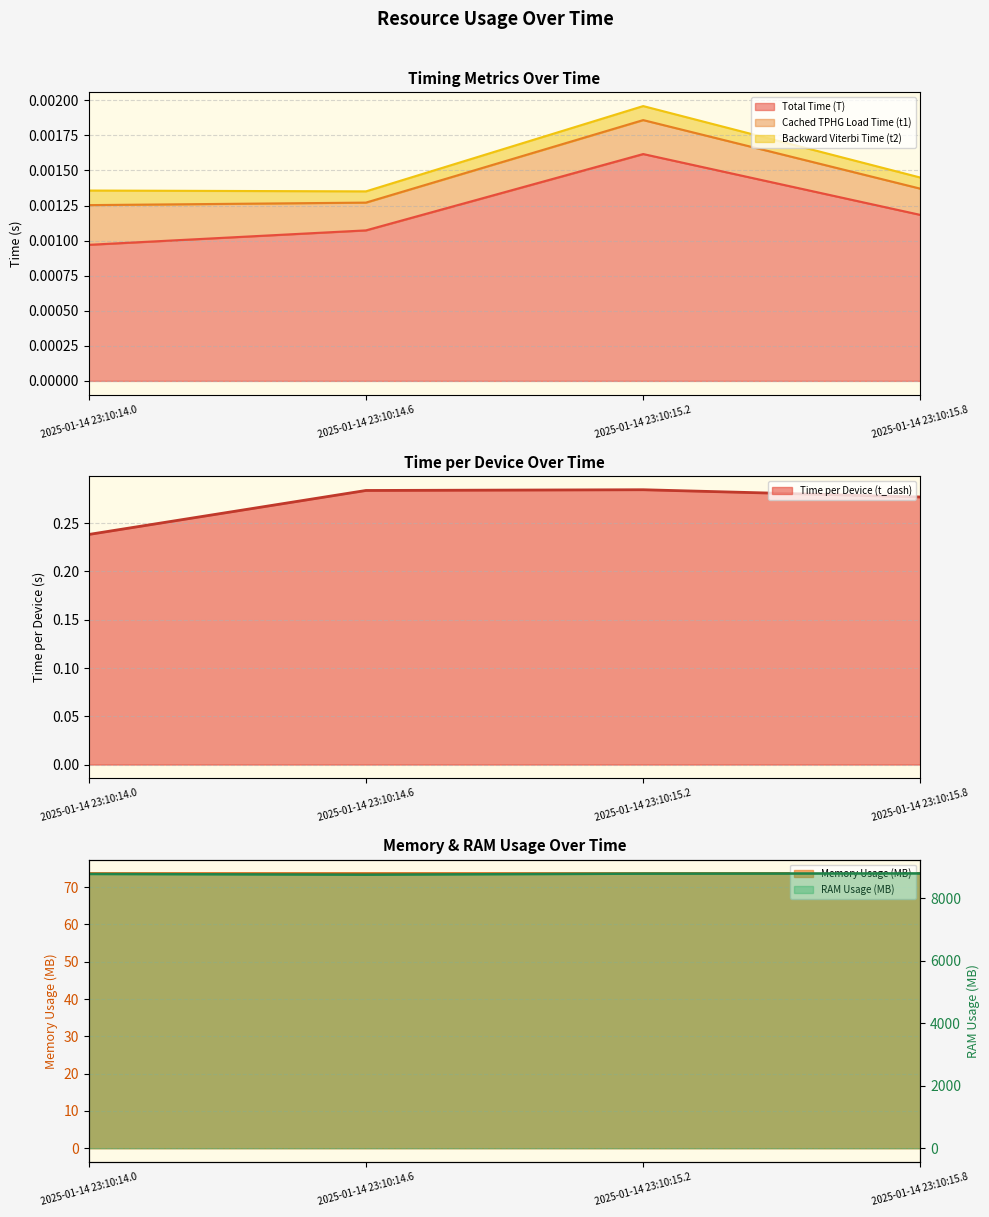

List the labels in order of Memory Usage (MB) value, smallest first.

2025-01-14 23:10:14.0, 2025-01-14 23:10:14.6, 2025-01-14 23:10:15.2, 2025-01-14 23:10:15.8